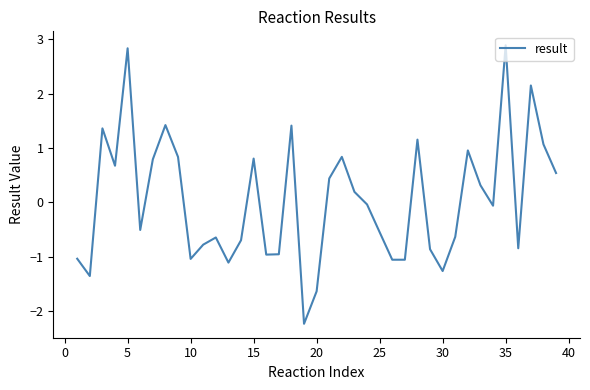

What is the maximum value shown in the chart?

2.9